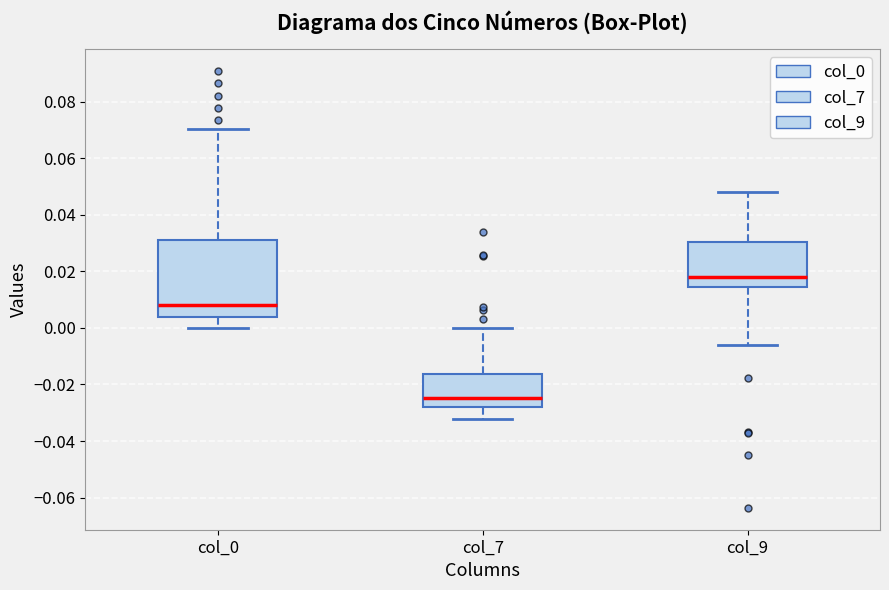

Which box's median line is the lowest?

col_7